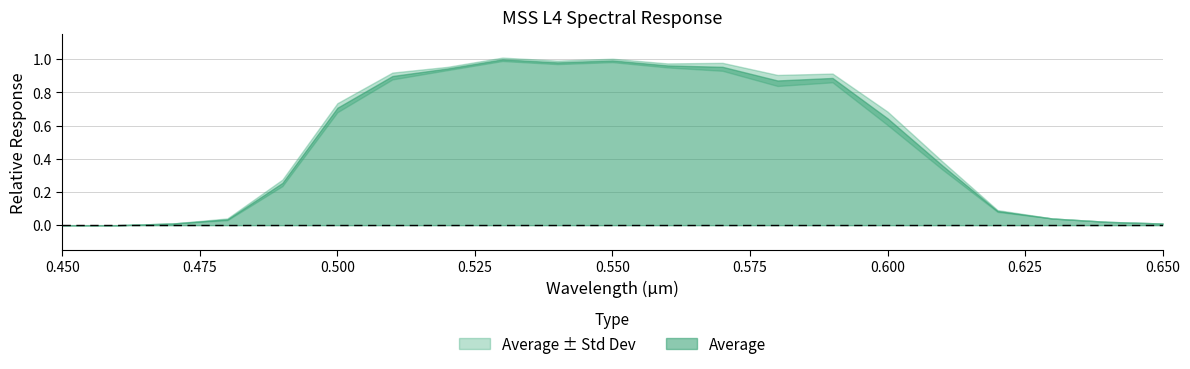

True or false: Average has a value of 0.1 at 0.62.

False